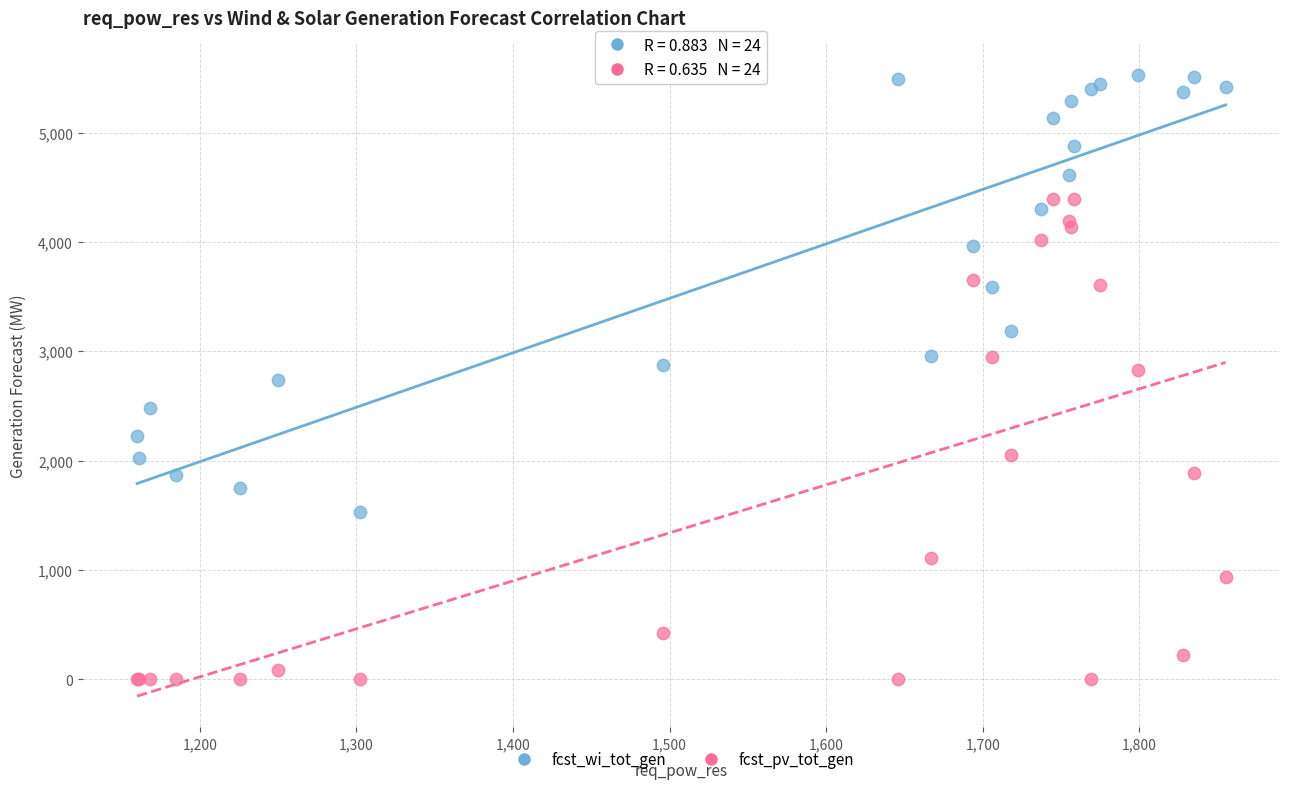

Which series has the widest spread of Y values?

fcst_pv_tot_gen